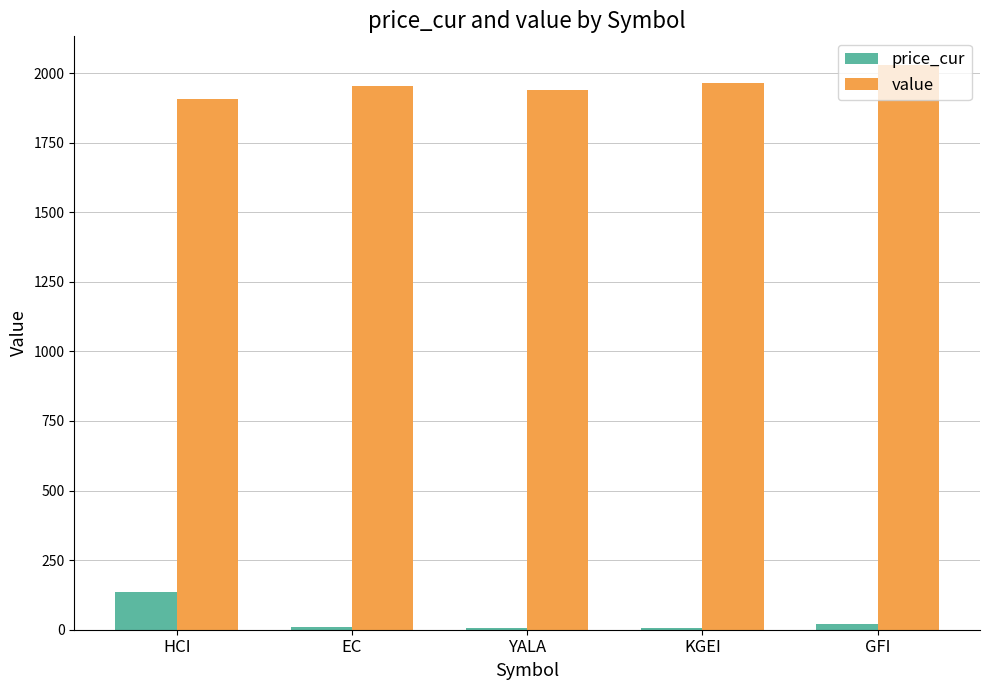

True or false: value has a value of 1938.9 at YALA.

True